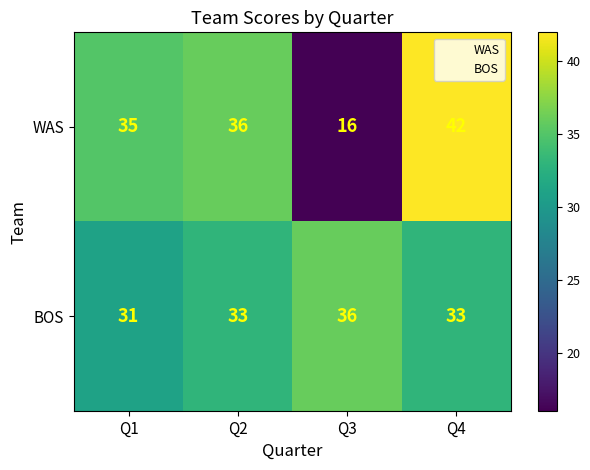

How many distinct data groups are displayed?

2